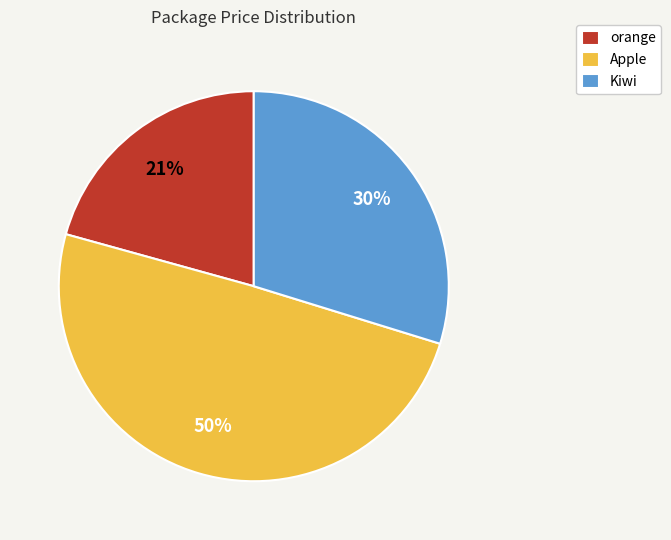

Count the number of slices in the pie.

3